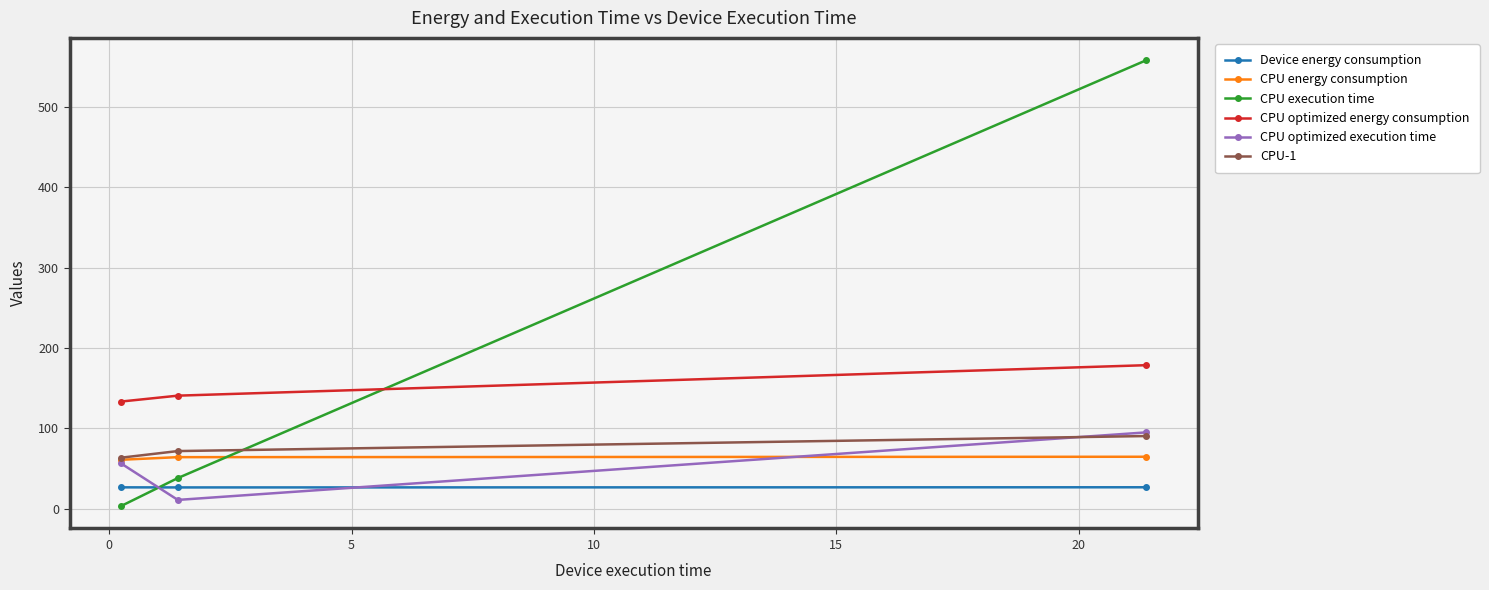

Which series has the largest range (max minus min)?

CPU execution time